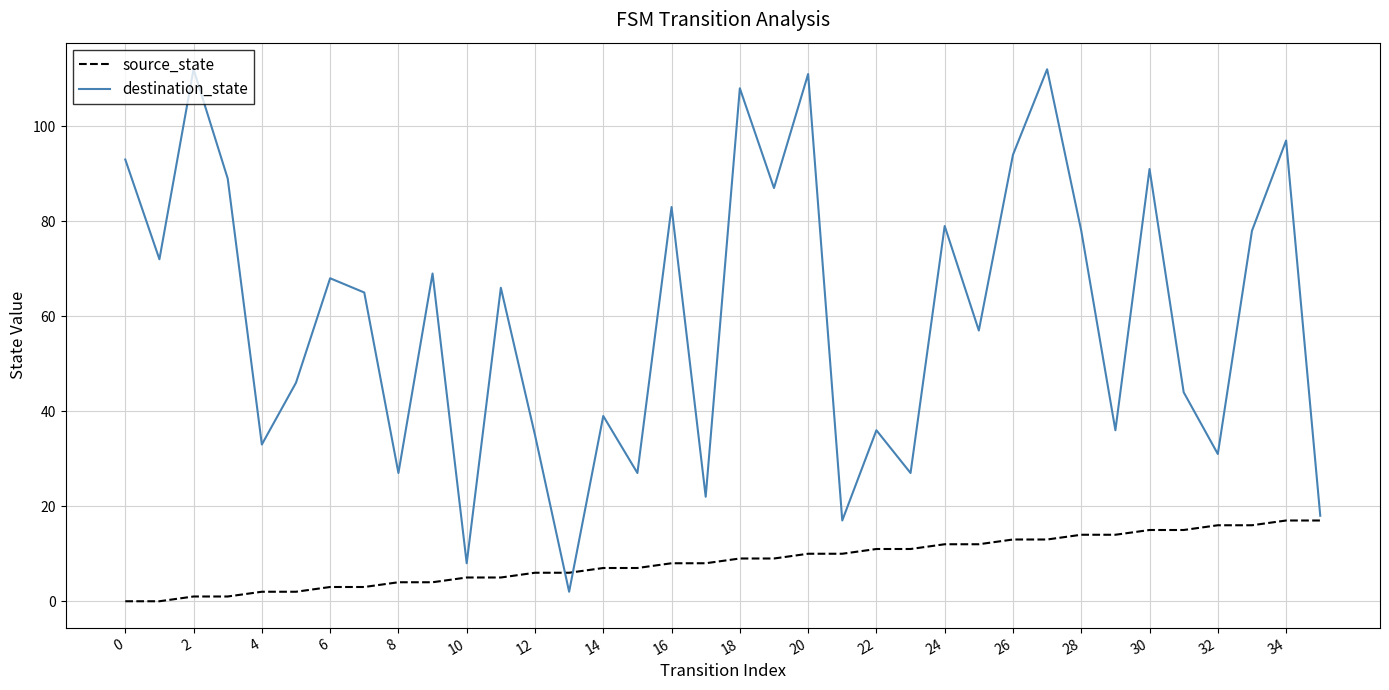

Rank the series by their maximum value, from highest to lowest.

destination_state, source_state